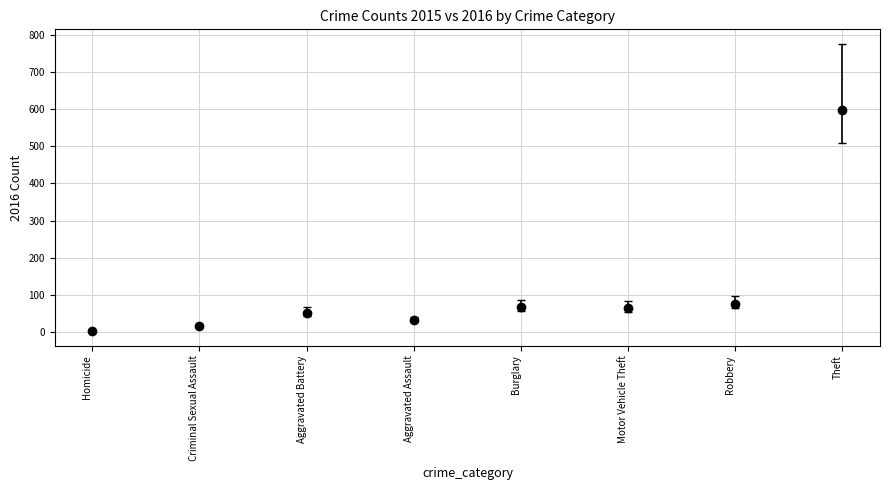

True or false: the data shows 32 at Aggravated Assault.

True